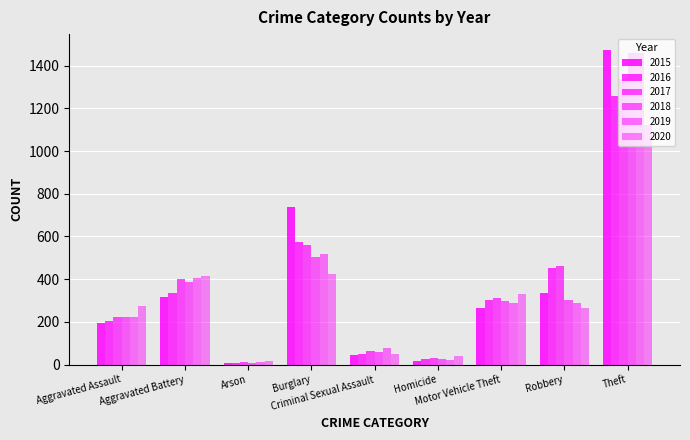

What is the label of the 3rd bar from the right?

Motor Vehicle Theft